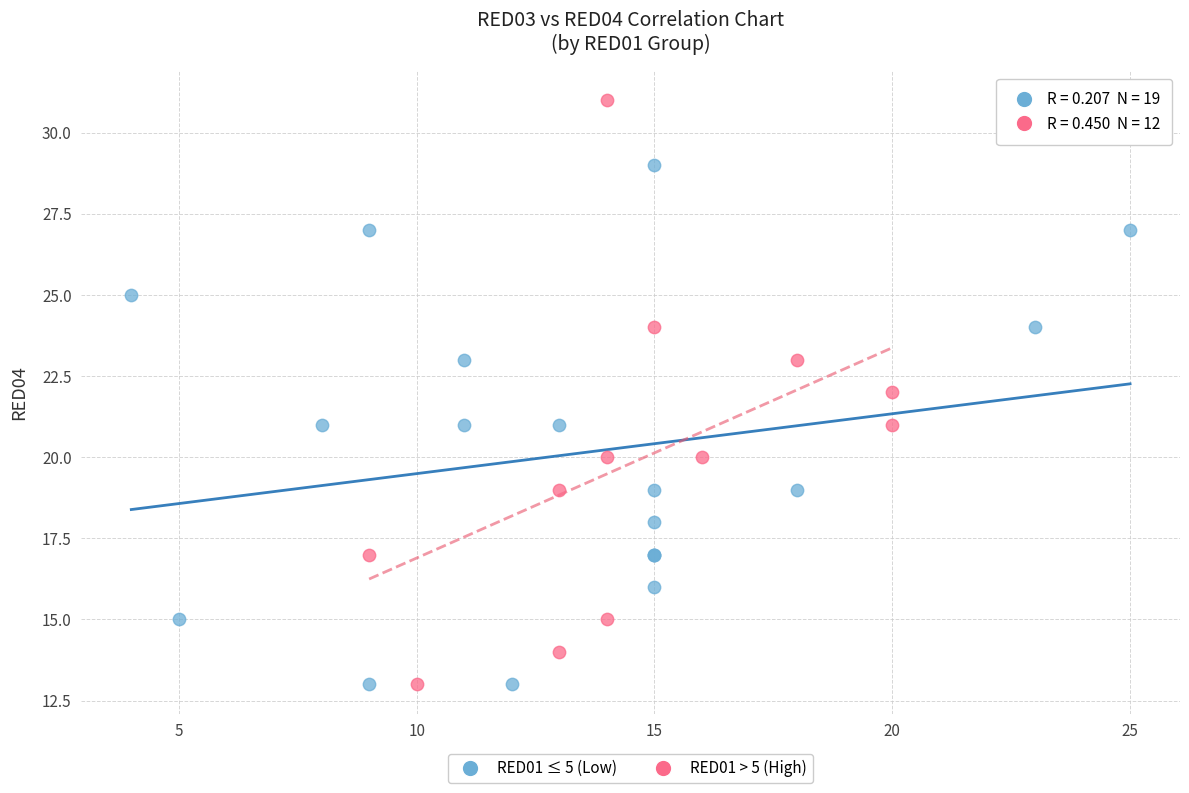

Which series has the widest spread of Y values?

RED01 > 5 (High)